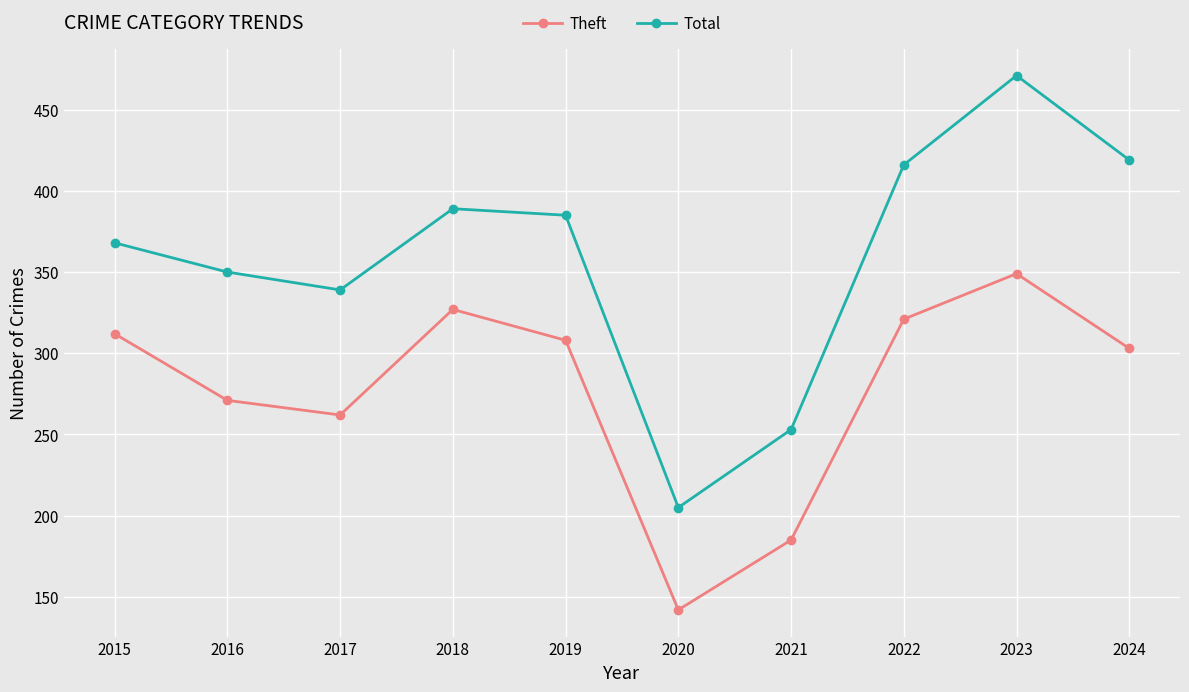

Where does the Theft series first go above 308?

2015